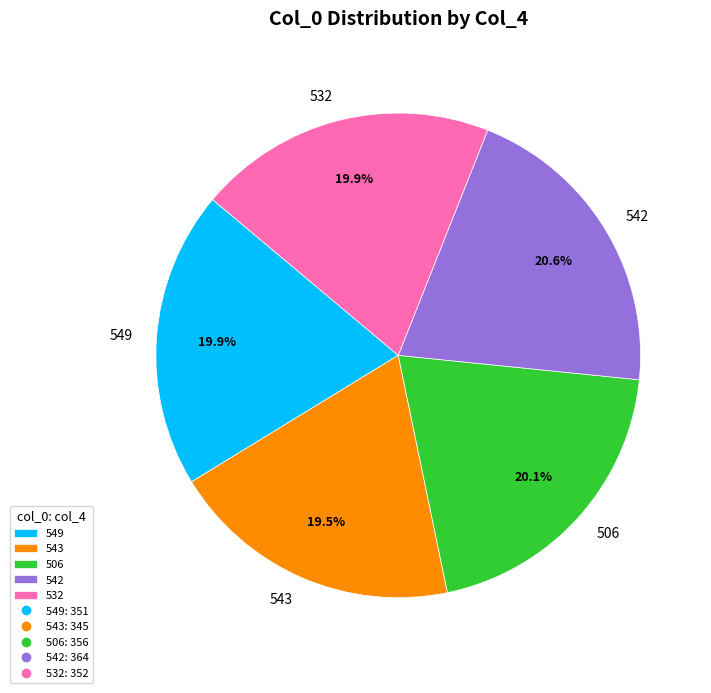

Approximately how many times larger is the value at 532 compared to 543?

1.0